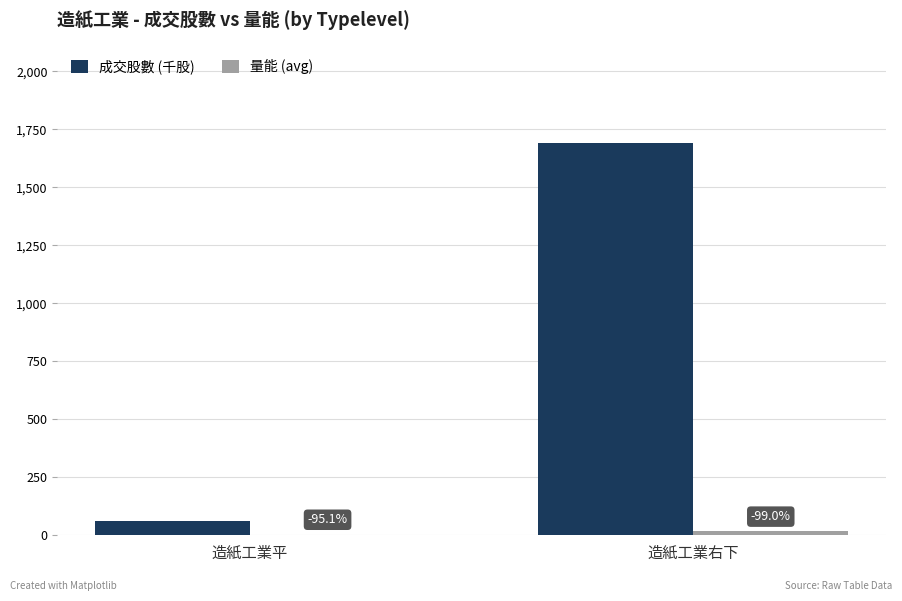

What is the total value across all series at 造紙工業平?

64.2